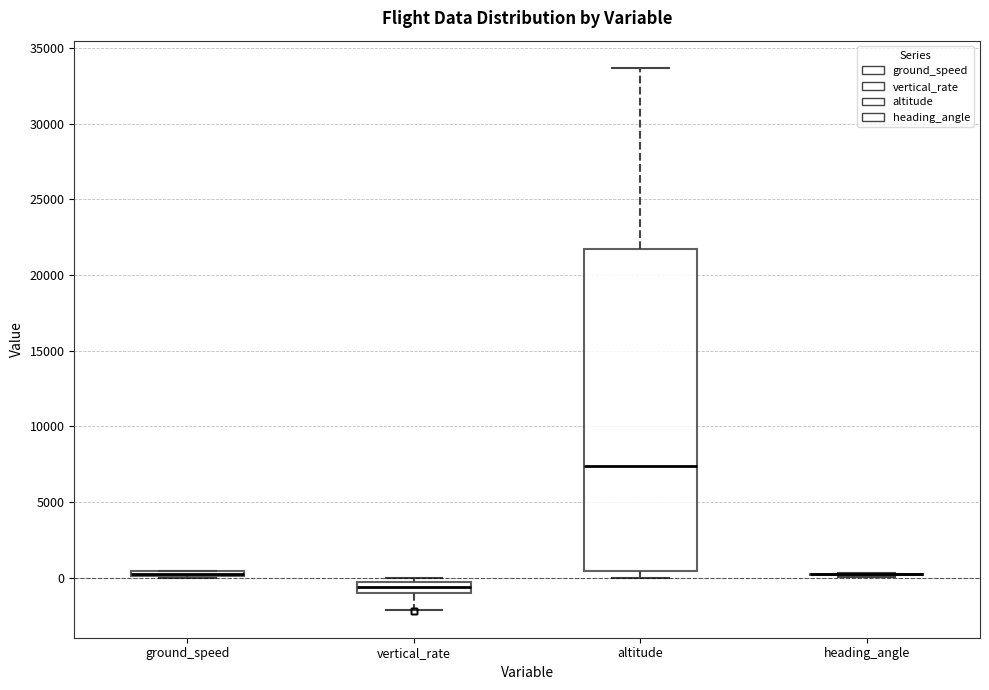

Which box is the tallest, from its lower edge to its upper edge?

altitude